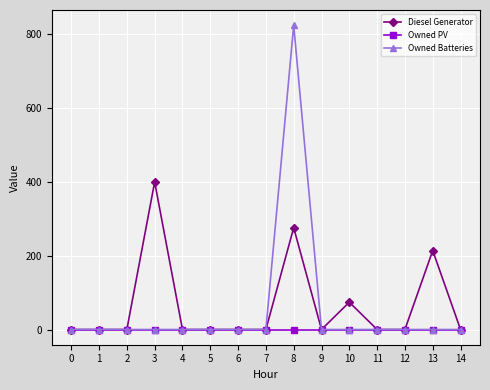

Rank the series by their maximum value, from lowest to highest.

Owned PV, Diesel Generator, Owned Batteries